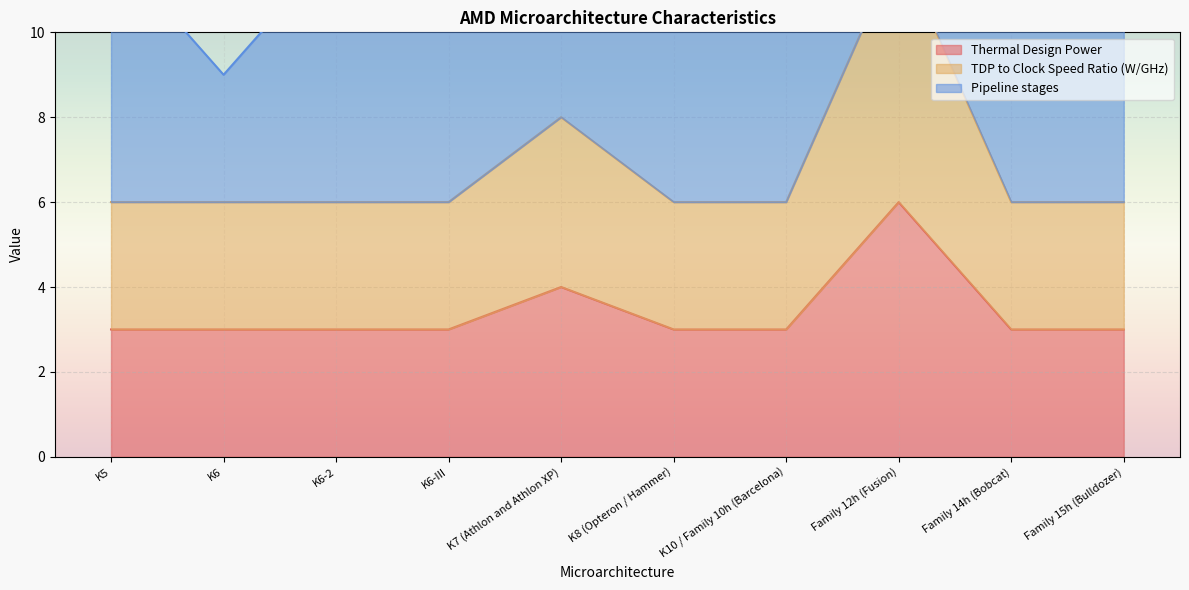

Which has a higher value, Family 14h (Bobcat) or K6-III?

Family 14h (Bobcat)